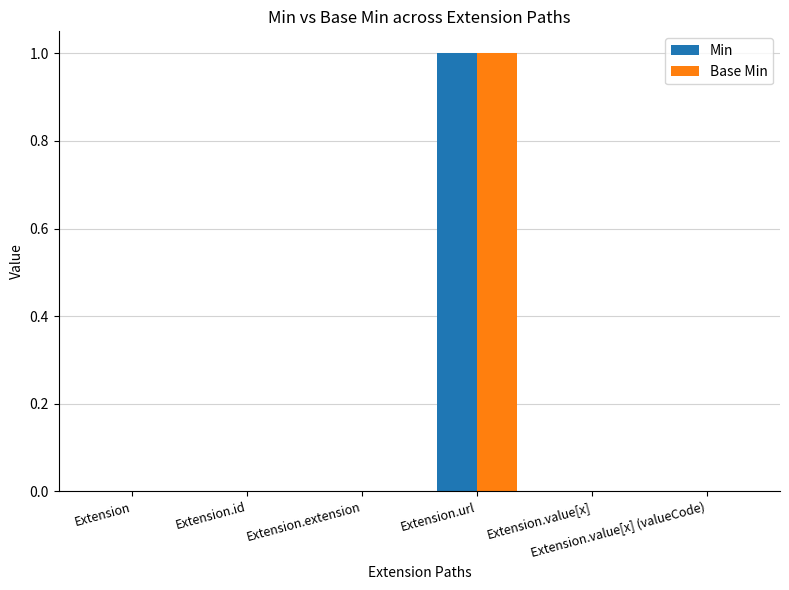

Is it true that Base Min equals 0 at Extension.value[x]?

True